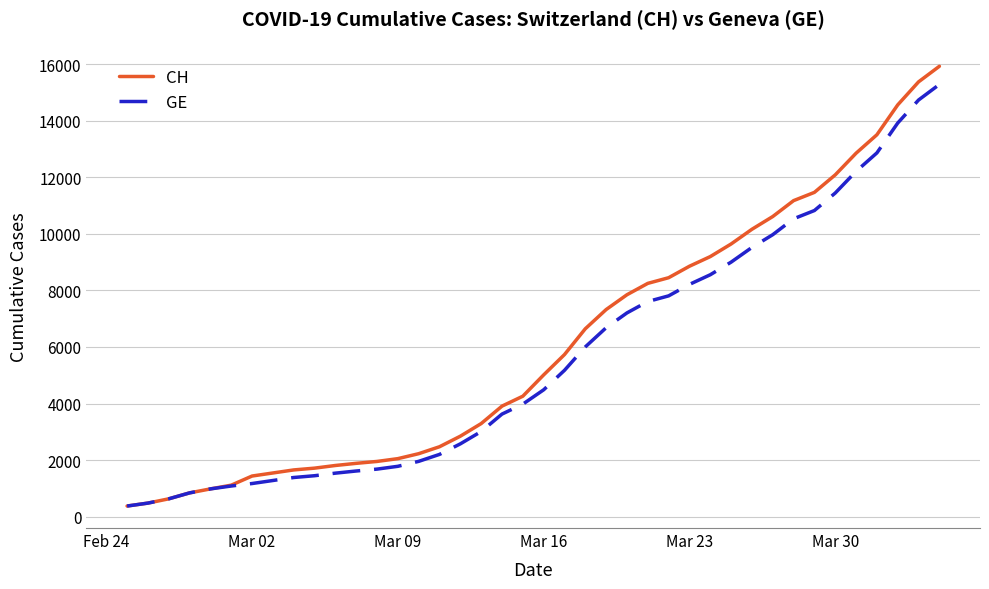

What is the highest value of the GE series?

15284